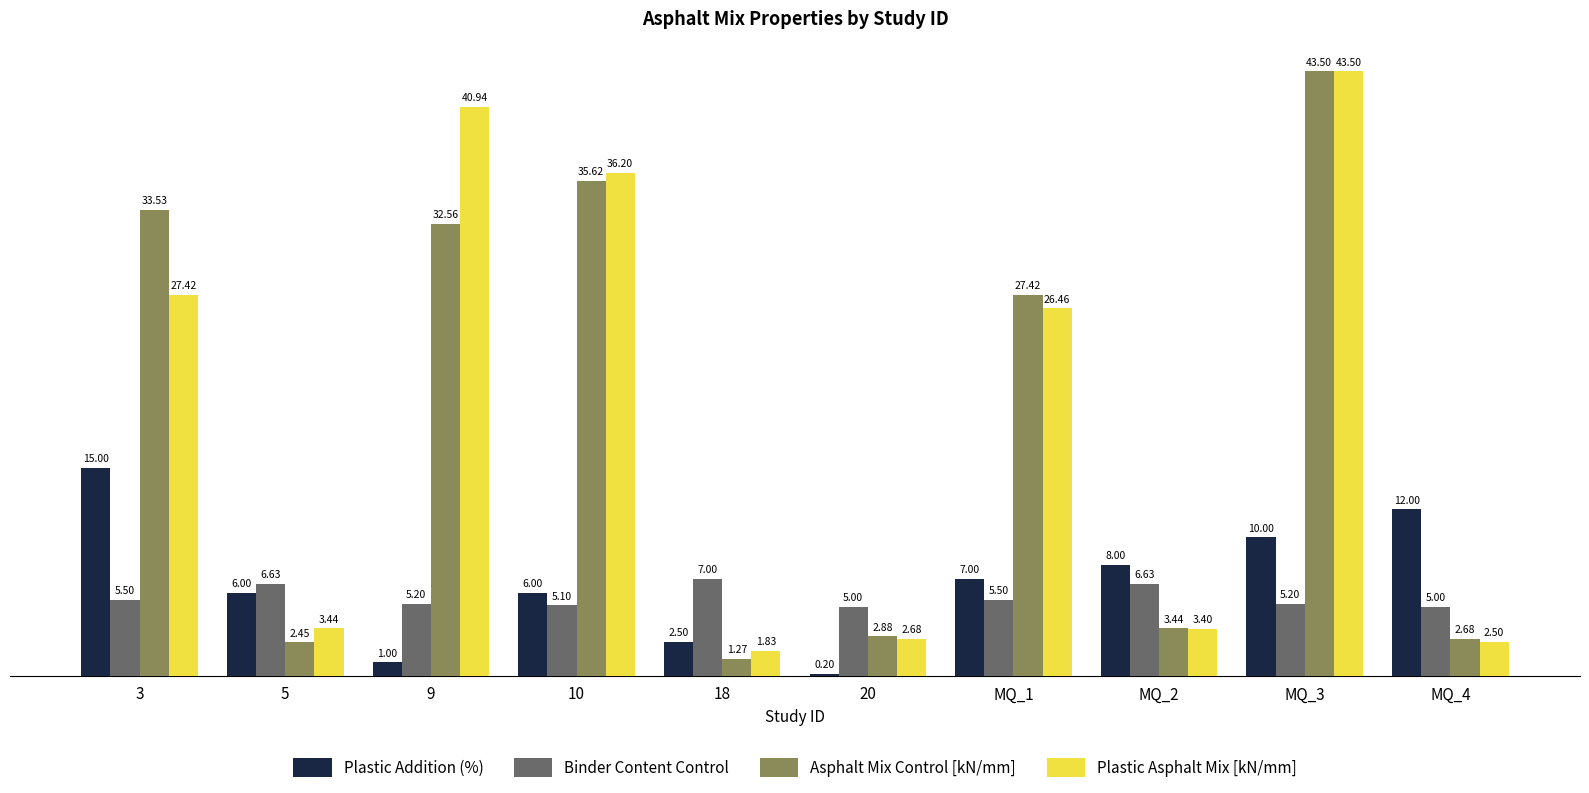

At which category does the chart reach its minimum across all series?

20